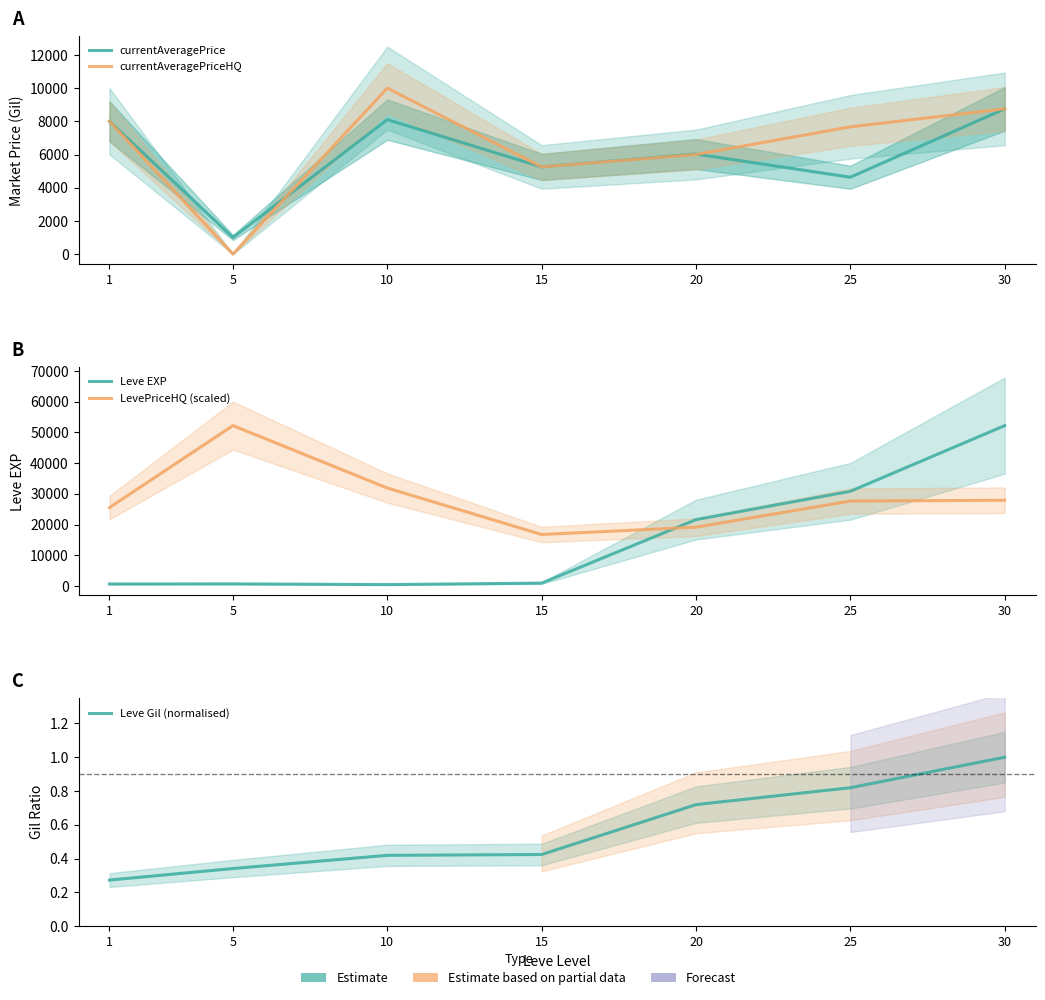

Is the value of LevePriceHQ (scaled) at 30 greater than the value of currentAveragePrice at 25?

Yes